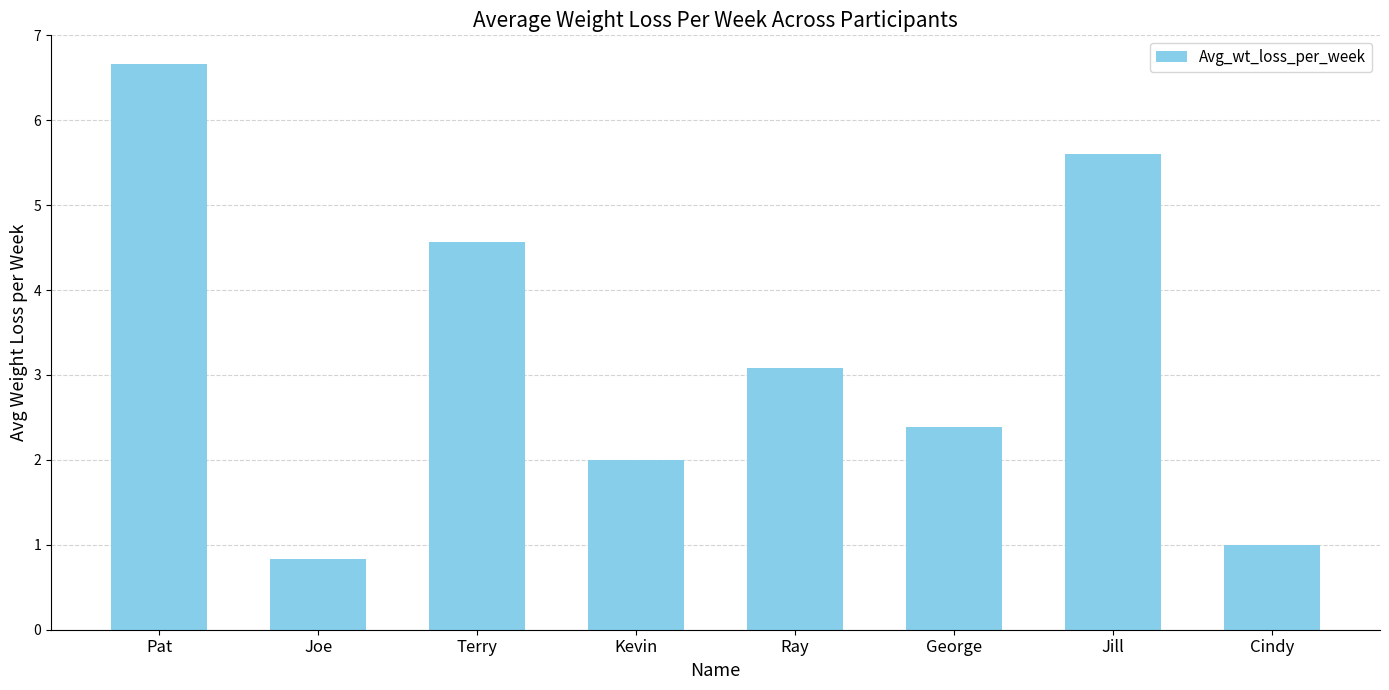

What is the change in value from Pat to Terry?

-2.1